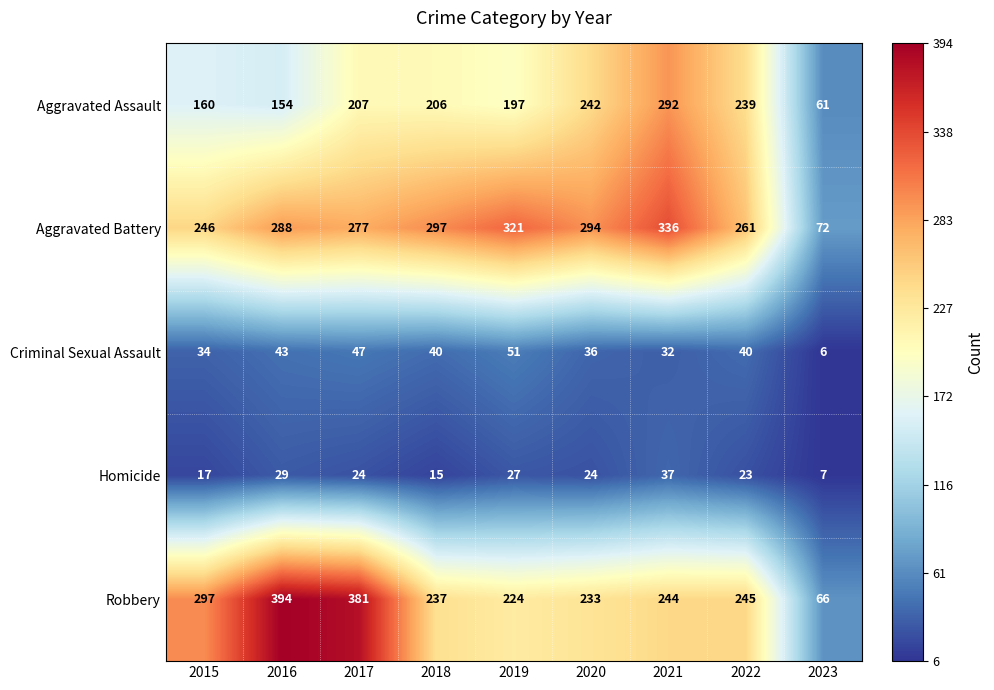

What is the average value of the Homicide series?

23